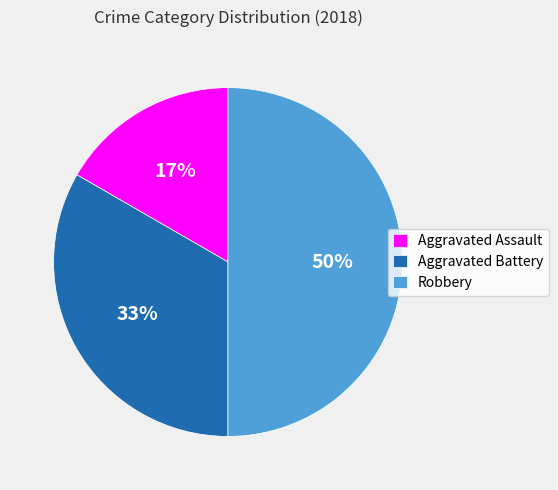

Which slice is the smallest?

Aggravated Assault